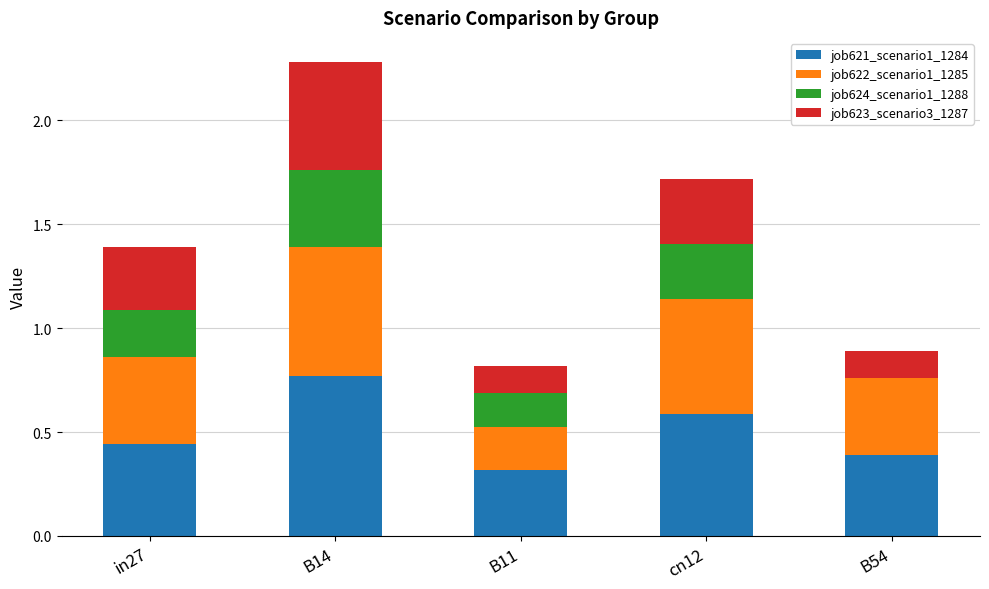

Is it true that job621_scenario1_1284 equals 0.2 at B11?

False